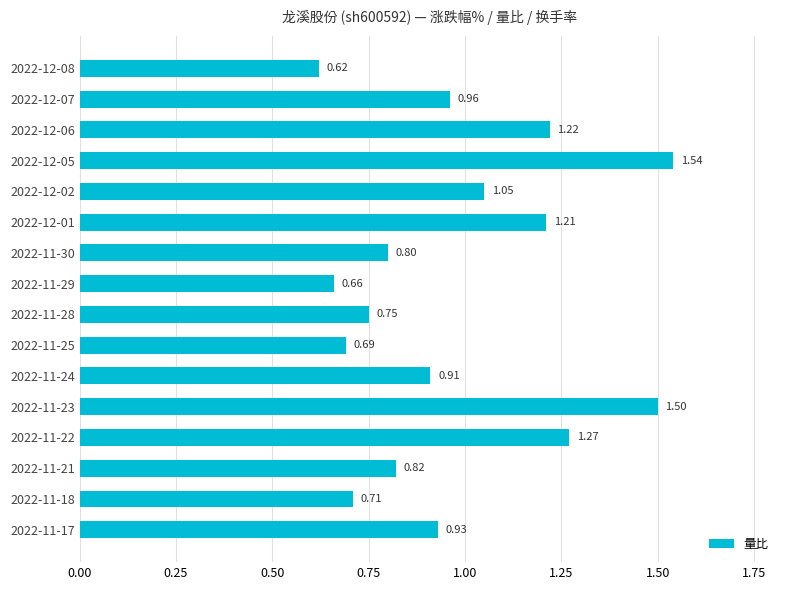

List the labels in order of value, smallest first.

2022-12-08, 2022-11-29, 2022-11-25, 2022-11-18, 2022-11-28, 2022-11-30, 2022-11-21, 2022-11-24, 2022-11-17, 2022-12-07, 2022-12-02, 2022-12-01, 2022-12-06, 2022-11-22, 2022-11-23, 2022-12-05